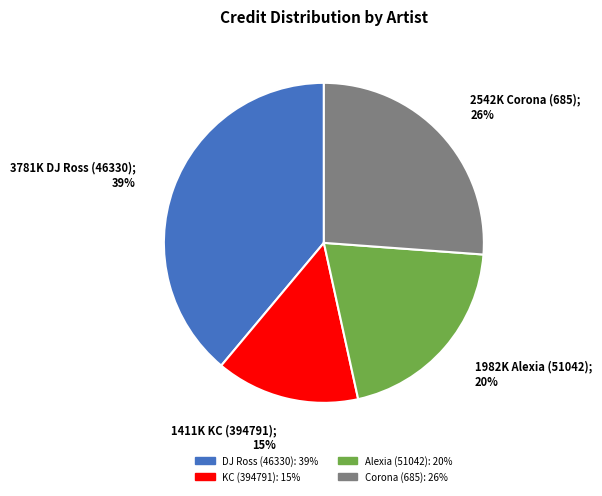

To the nearest percent, what is the average slice percentage?

25%